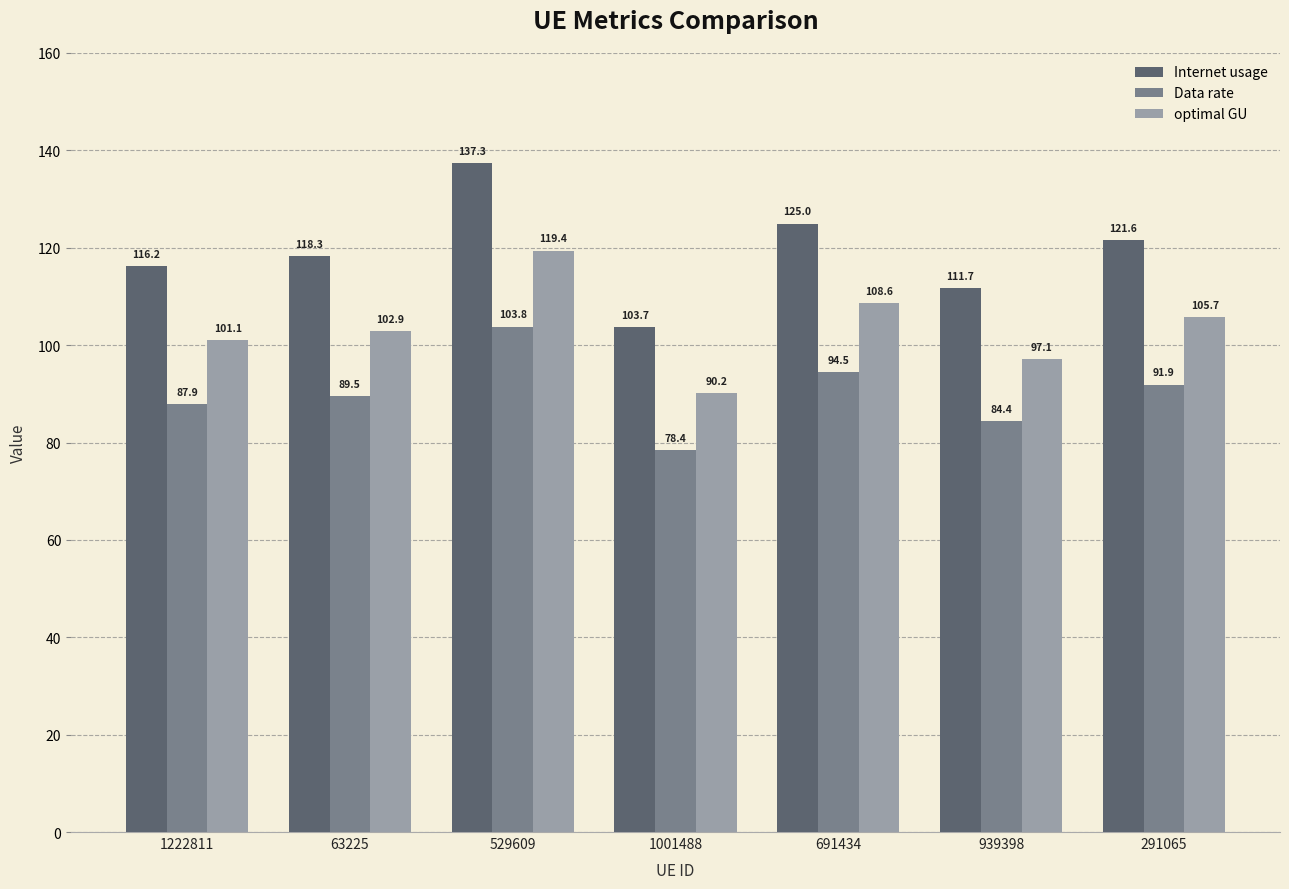

Reading left to right, transcribe all the data shown in this chart.

Internet usage: 1222811=116.2	63225=118.3	529609=137.3	1001488=103.7	691434=125.0	939398=111.7	291065=121.6
Data rate: 1222811=87.9	63225=89.5	529609=103.8	1001488=78.4	691434=94.5	939398=84.4	291065=91.9
optimal GU: 1222811=101.1	63225=102.9	529609=119.4	1001488=90.2	691434=108.6	939398=97.1	291065=105.7